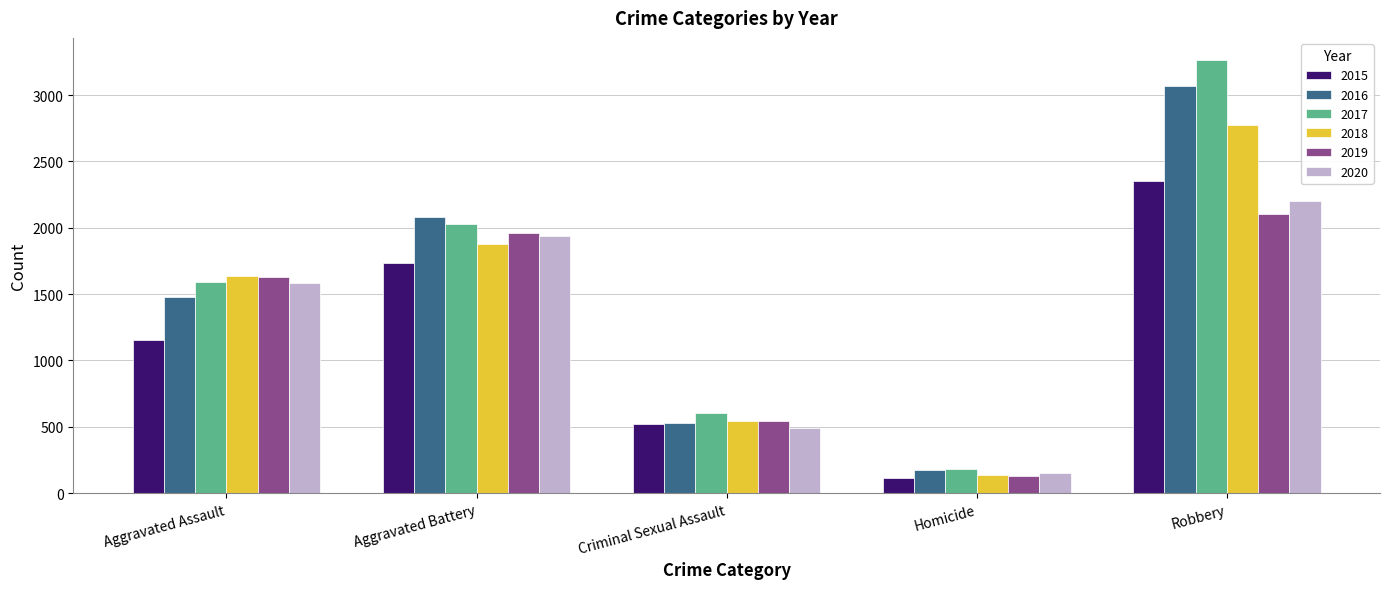

How many data points in 2017 are less than 1590?

2